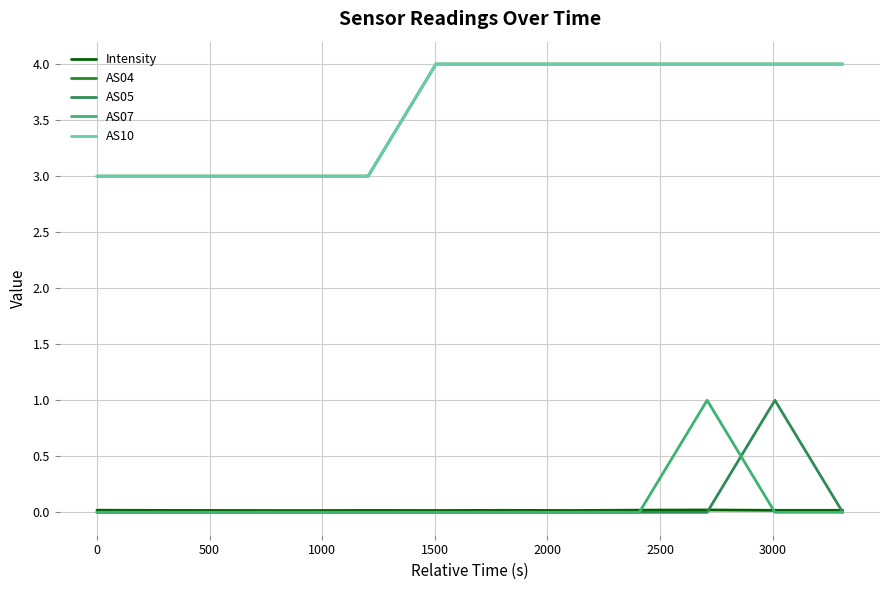

Does the chart have visible grid lines?

Yes